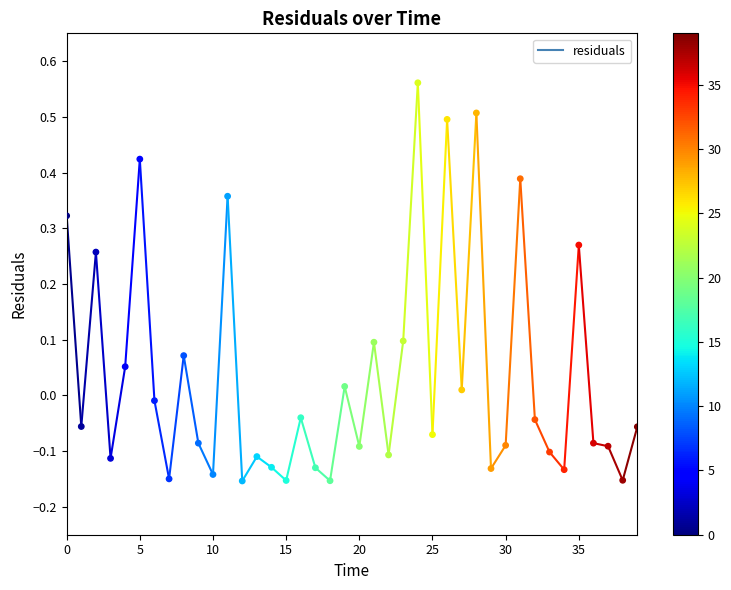

What is the range of Y values (max minus min)?

0.7